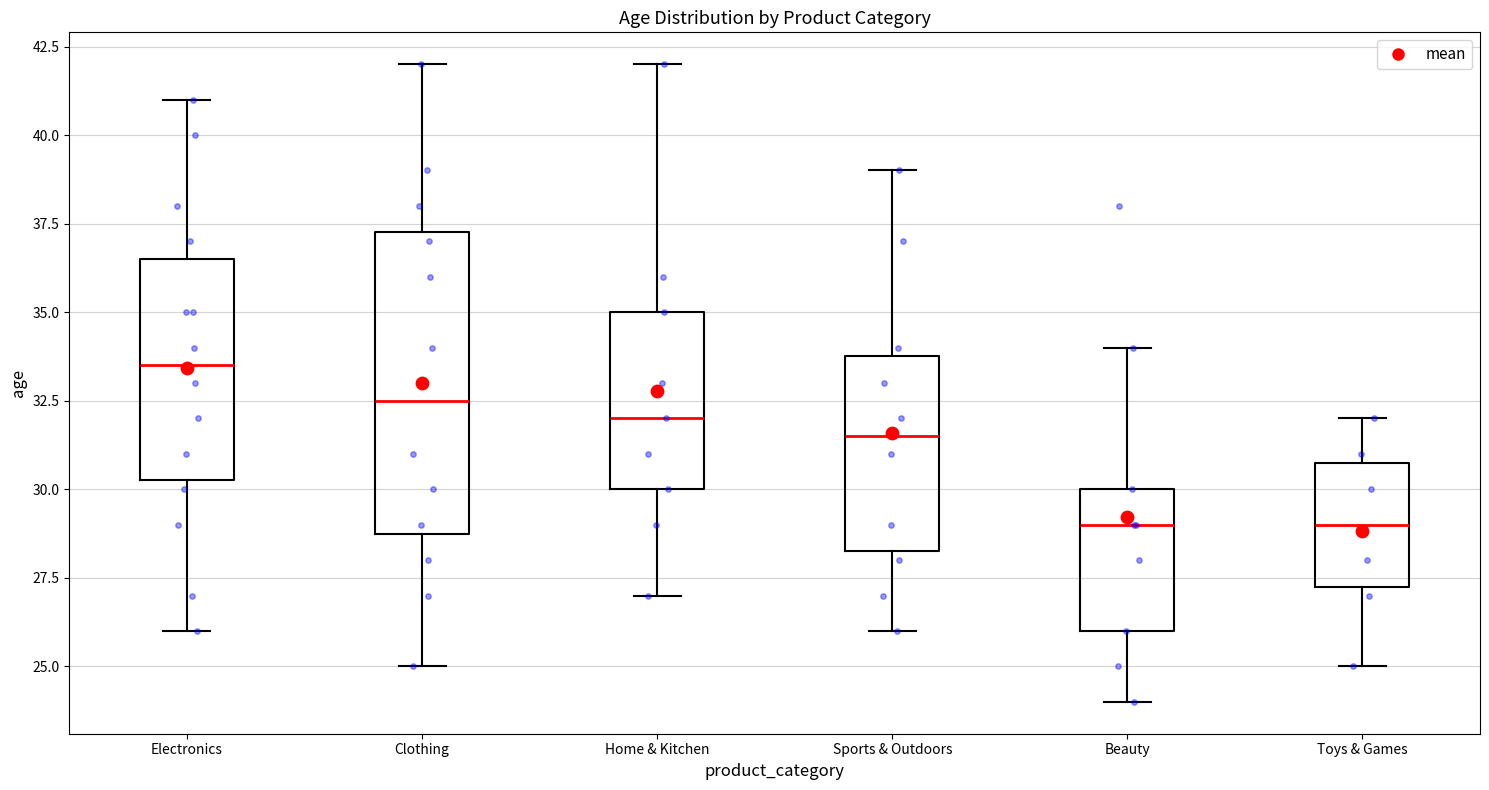

Which box's median line is the highest?

Electronics